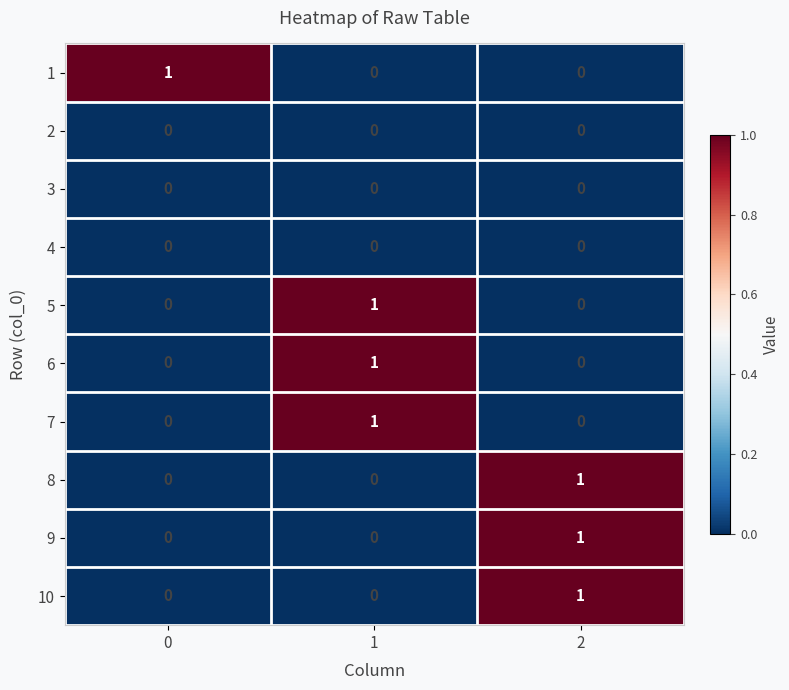

What is the total value across all series at 1?

3